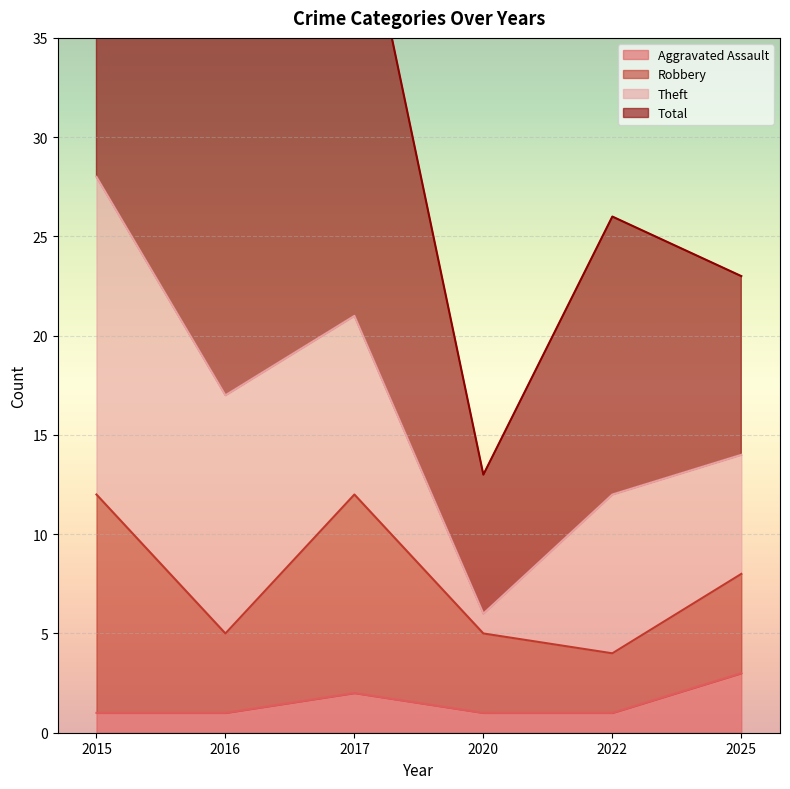

What is the average value of the Total series?

33